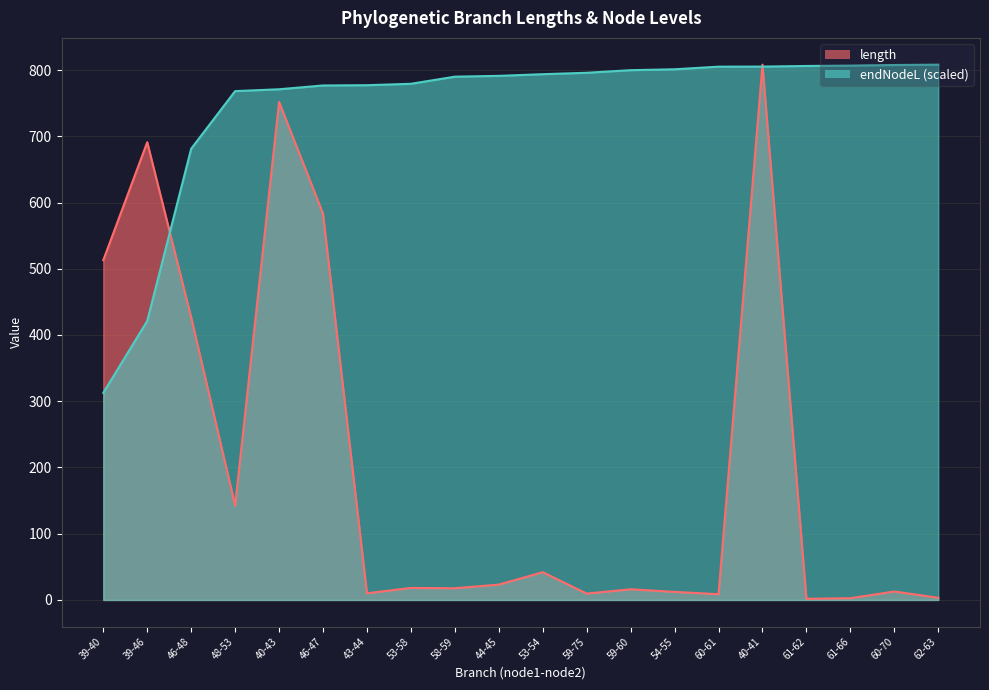

Is it true that endNodeL equals 1439.1 at 59-60?

False